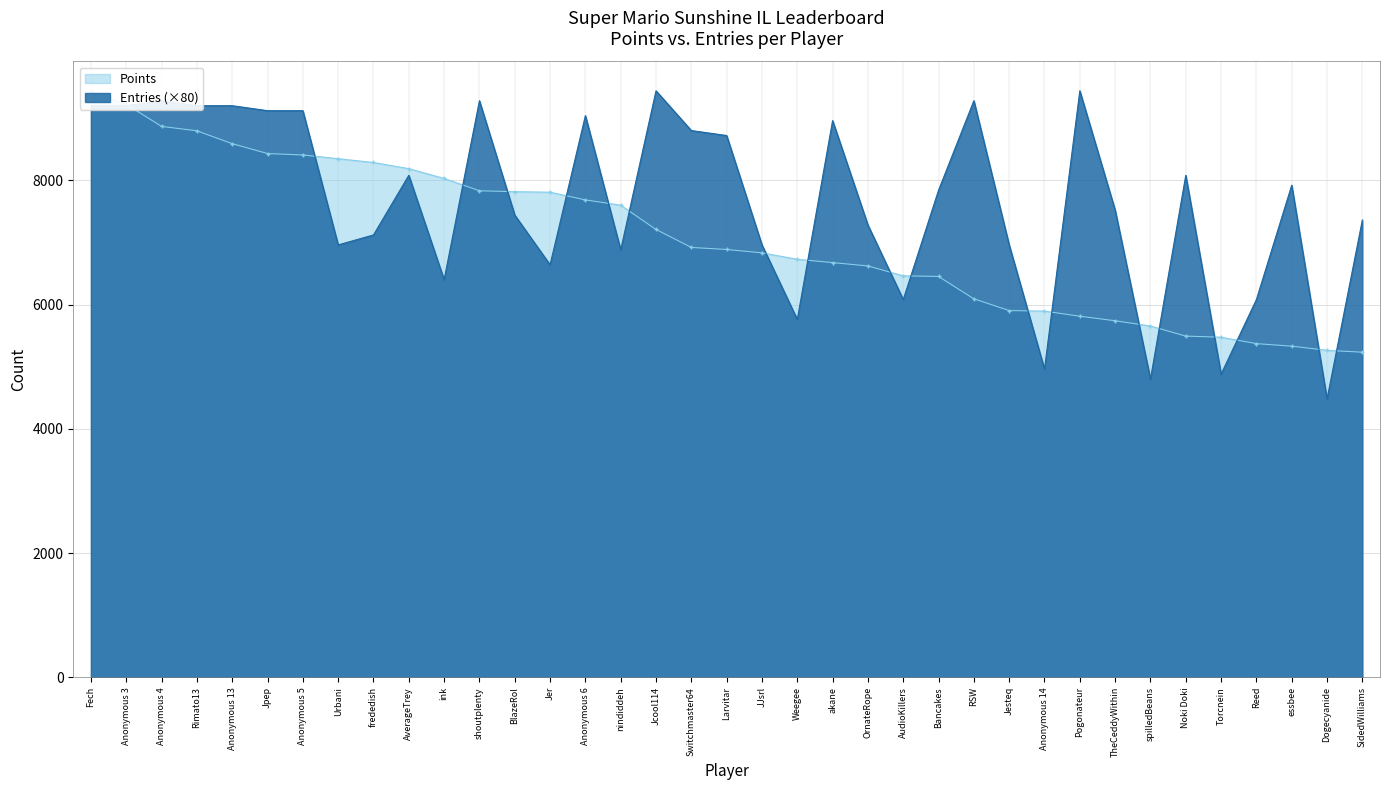

At which category does the chart reach its peak across all series?

Jcool114